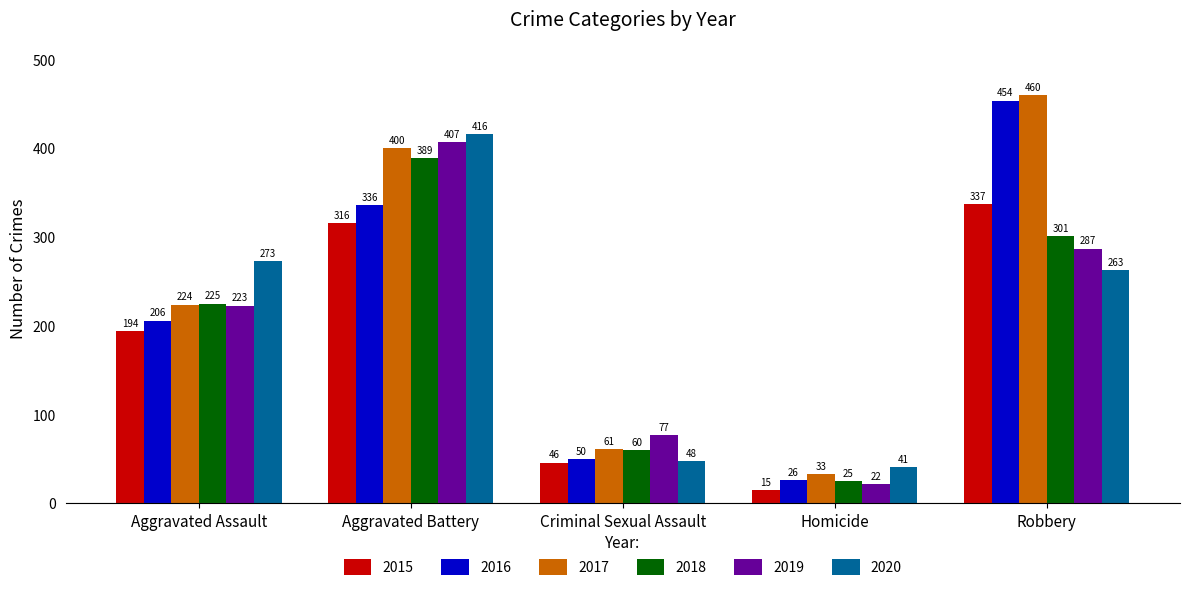

How many data points does each series have?

5